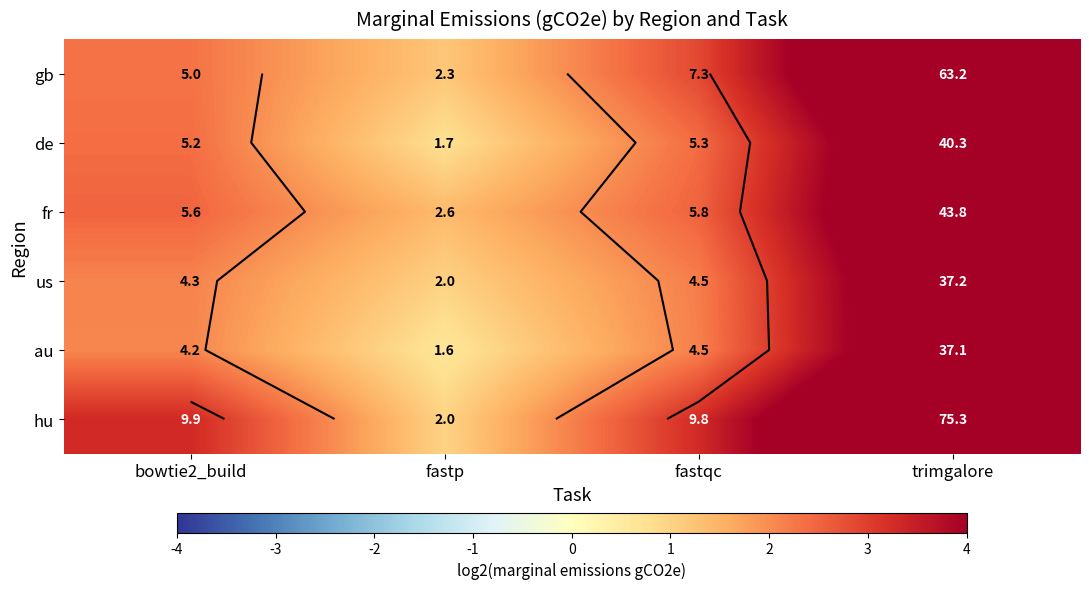

At which label does fr first exceed 2?

bowtie2_build